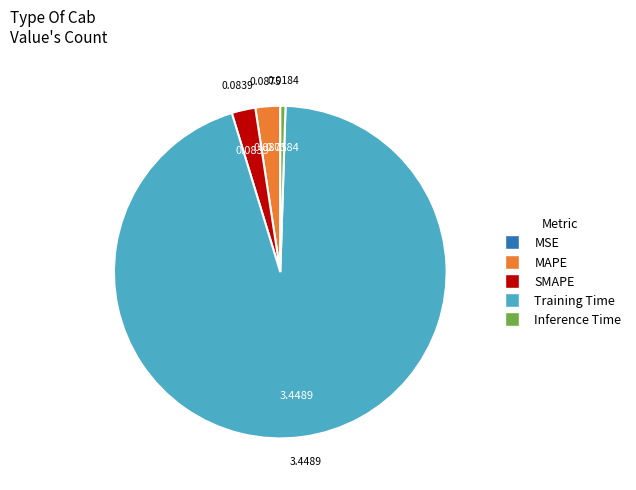

Which category has the biggest portion of the pie?

Training Time